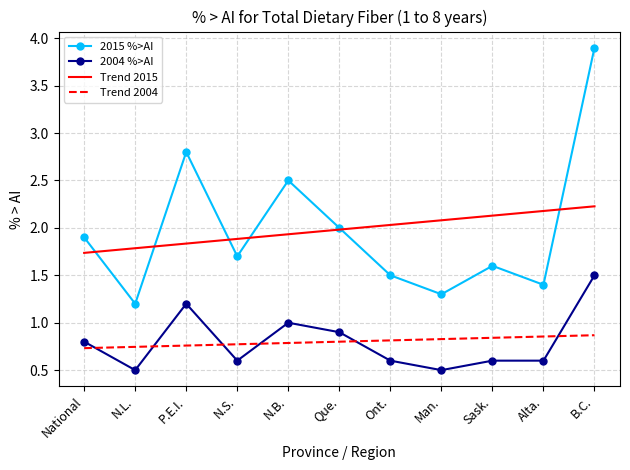

True or false: Trend 2004 and 2015 %>AI cross at least once.

False